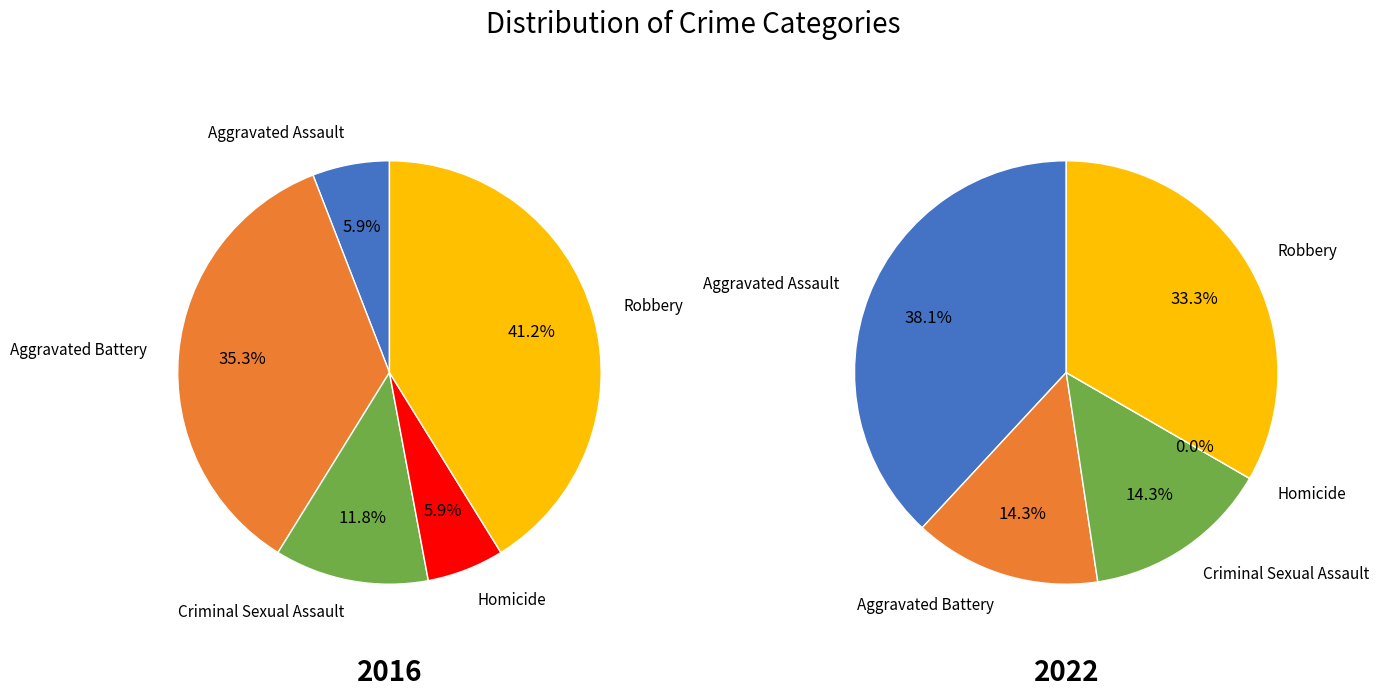

Is it true that Aggravated Assault is 6% of the pie?

True